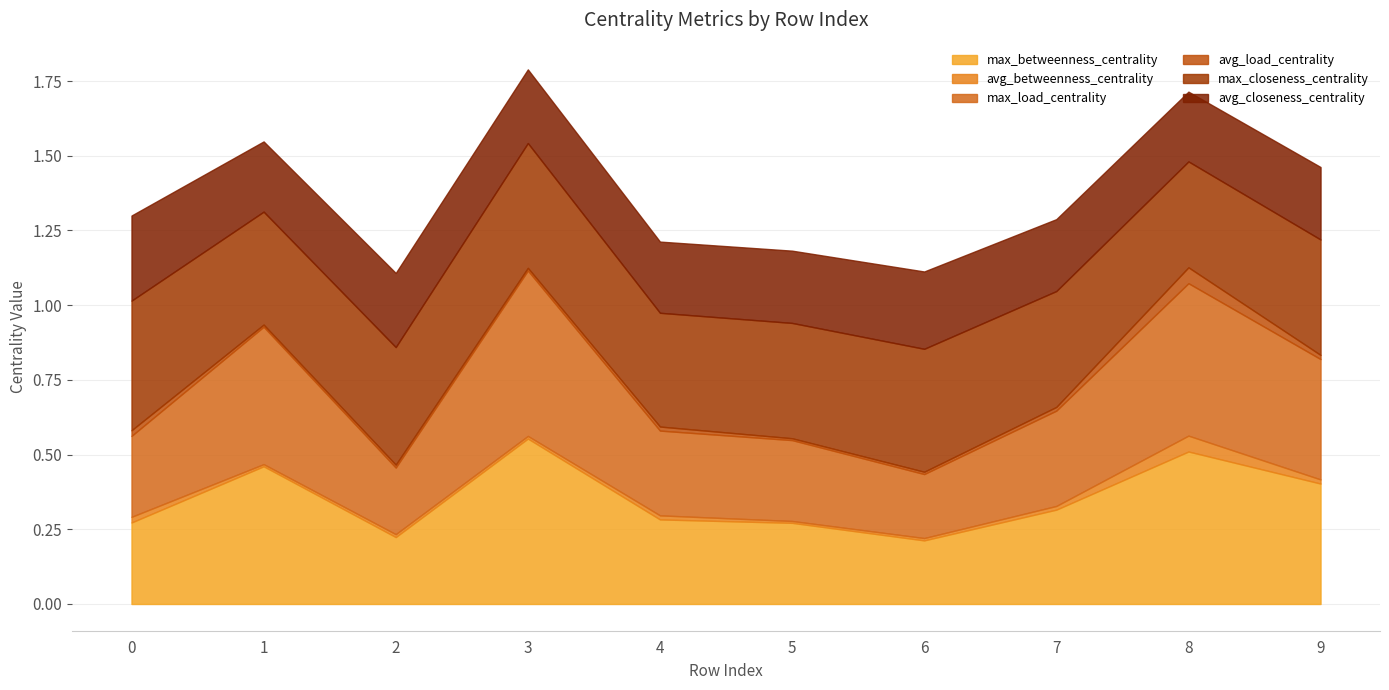

At which label does max_load_centrality reach its peak?

3